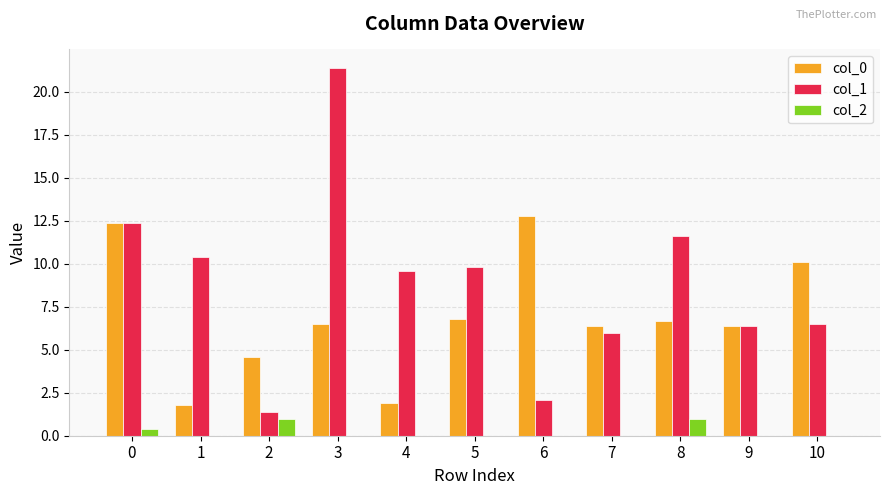

What is the sum of all col_2 values?

2.4